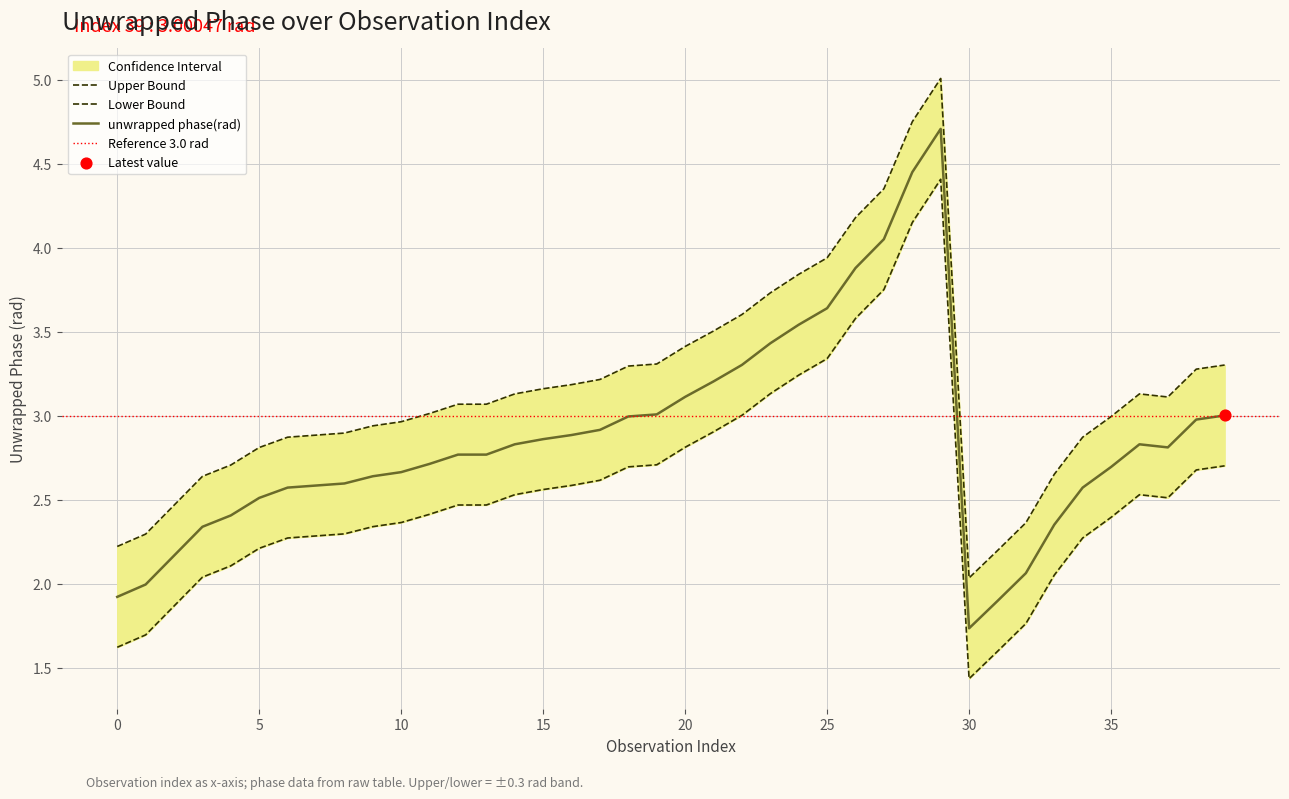

At how many categories does at least one series exceed 1?

40